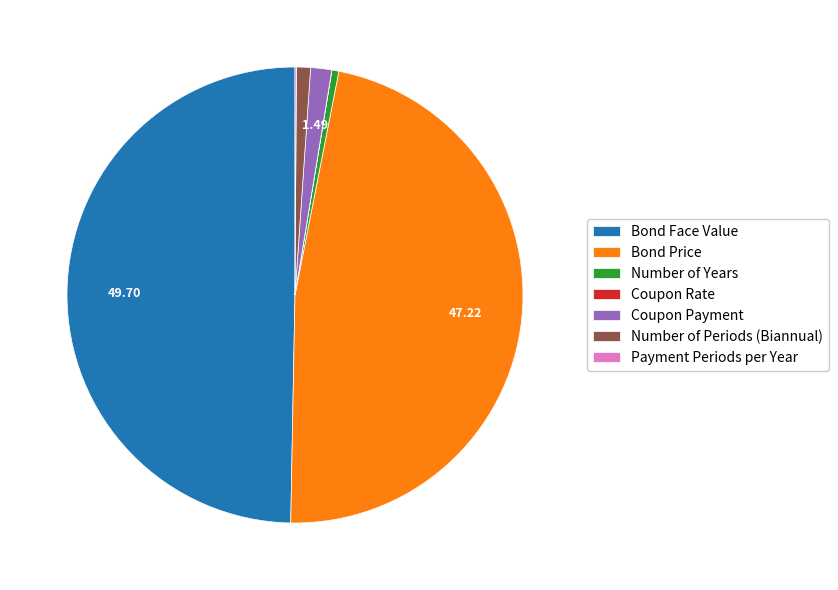

Is Bond Price the majority of the pie?

No